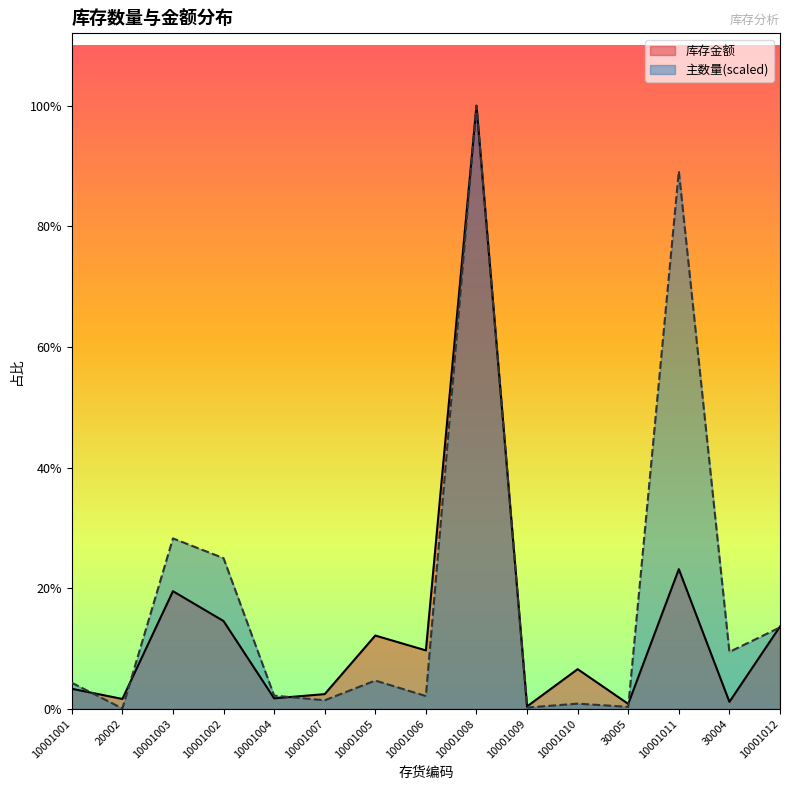

What is the difference between the 库存金额 values at 10001010 and 10001002?

34181.2